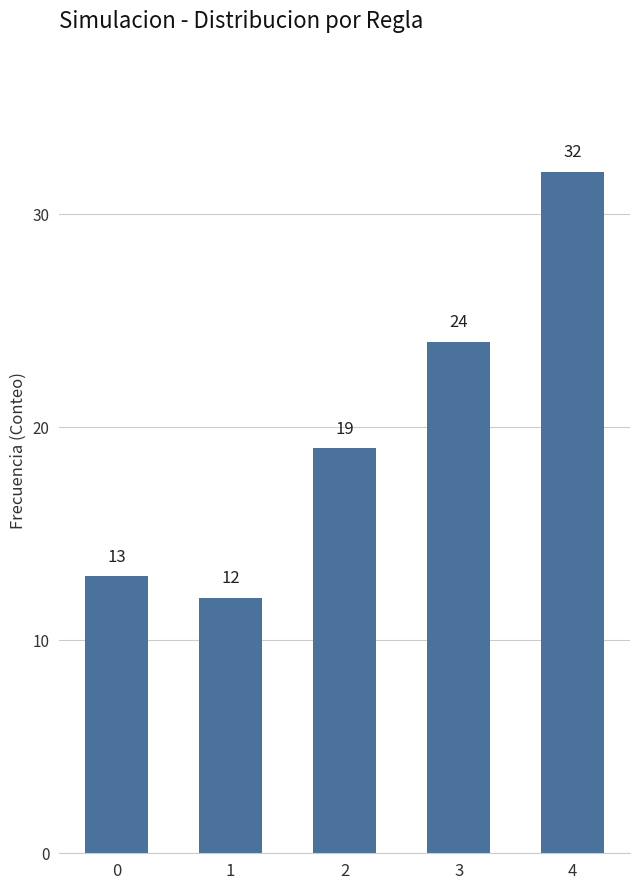

List the labels in order of value, largest first.

4, 3, 2, 0, 1